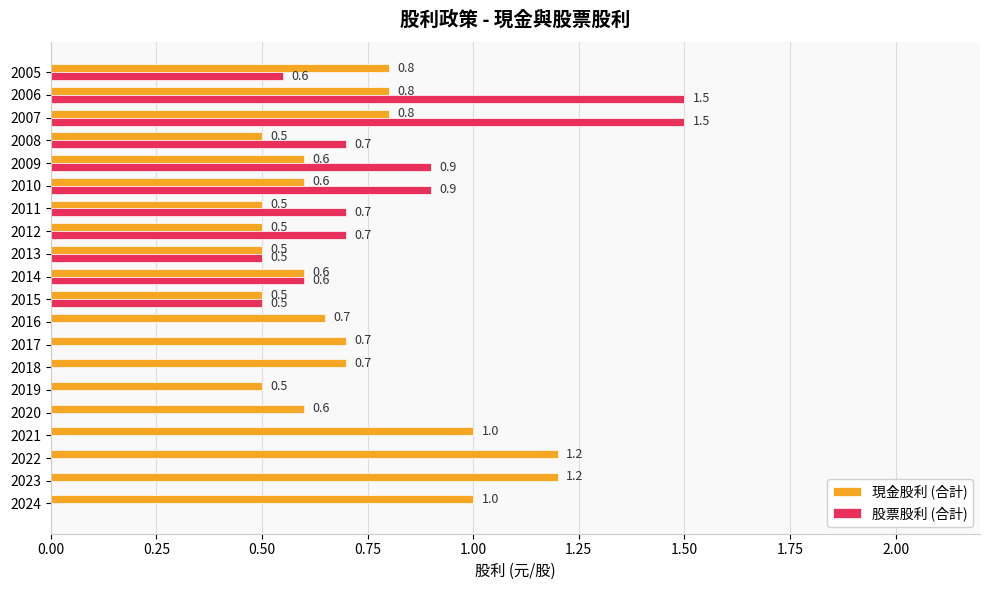

What is the sum of all 股票股利 (合計) values?

9.1